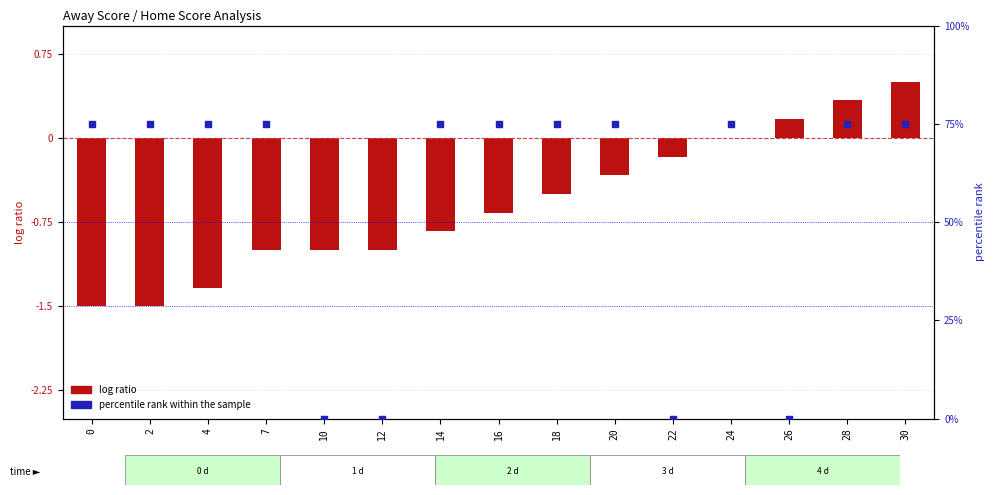

What are all the series names shown in the legend?

log ratio, percentile rank within the sample